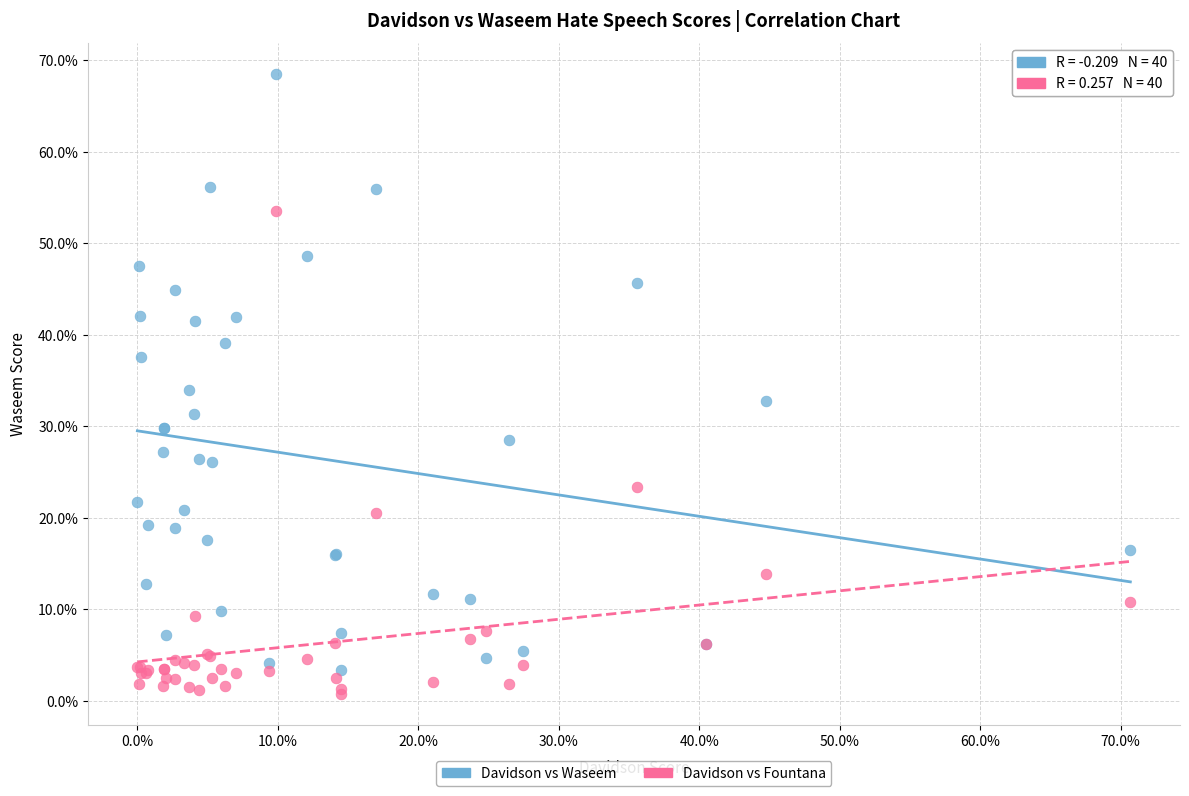

What are all the series names shown in the legend?

Davidson vs Waseem, Davidson vs Fountana